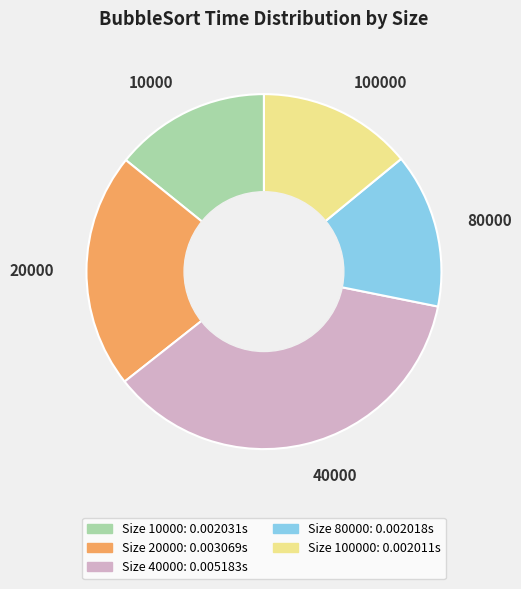

Which slice is the largest?

40000